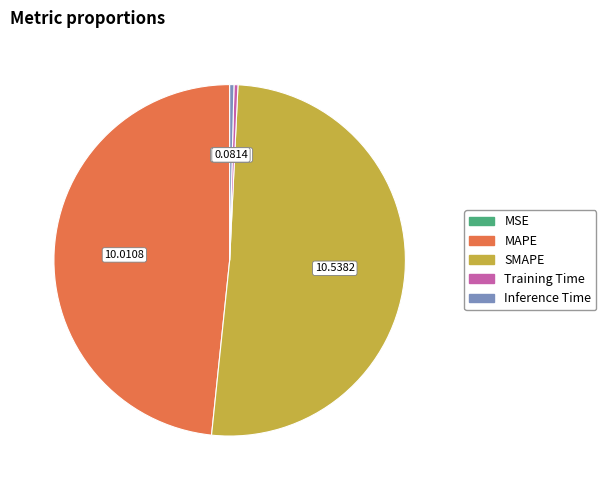

Is it true that Training Time is 7% of the pie?

False